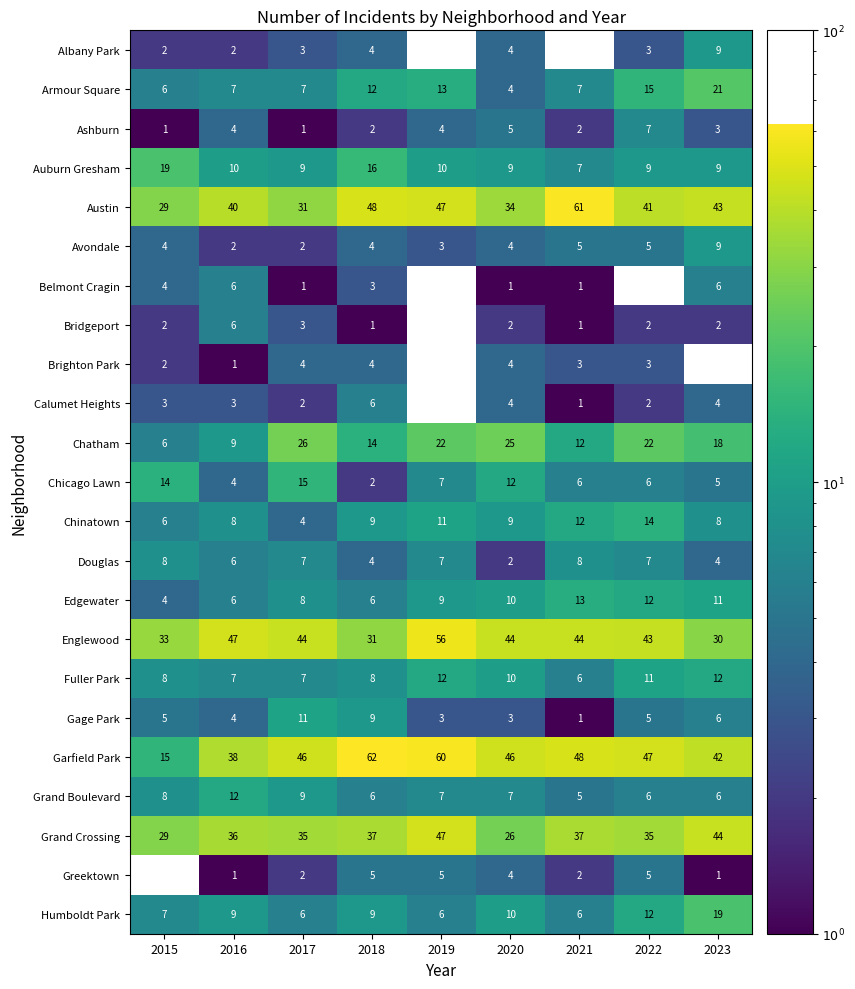

True or false: Englewood has a value of 32 at 2019.

False